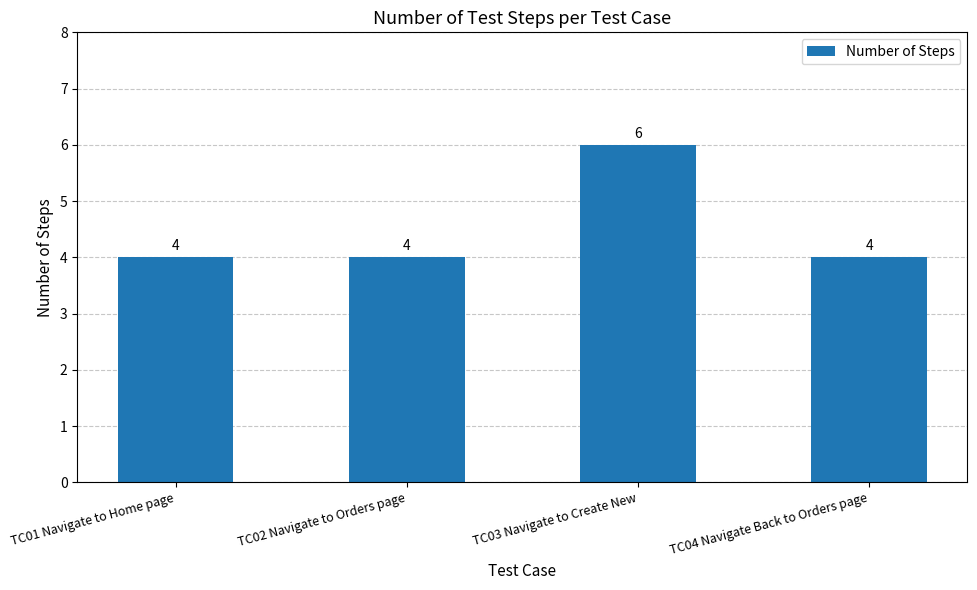

What is the smallest value displayed?

4